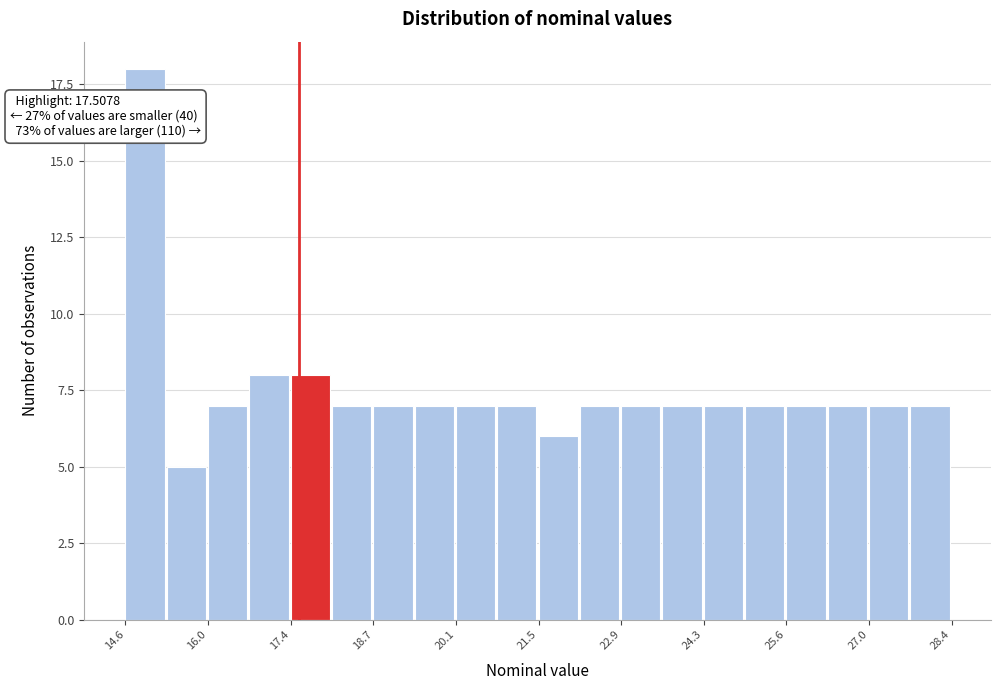

Read against the x-axis, roughly where is the centre of the tallest bar?

15.0